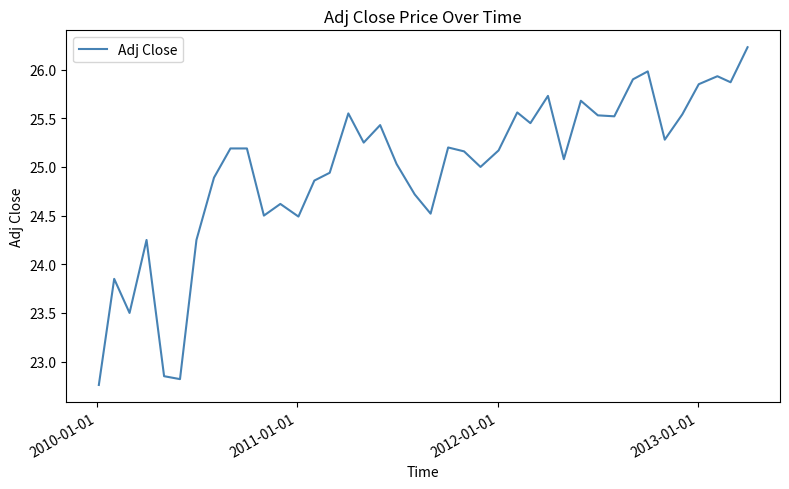

What is the difference between the maximum and minimum values?

3.5